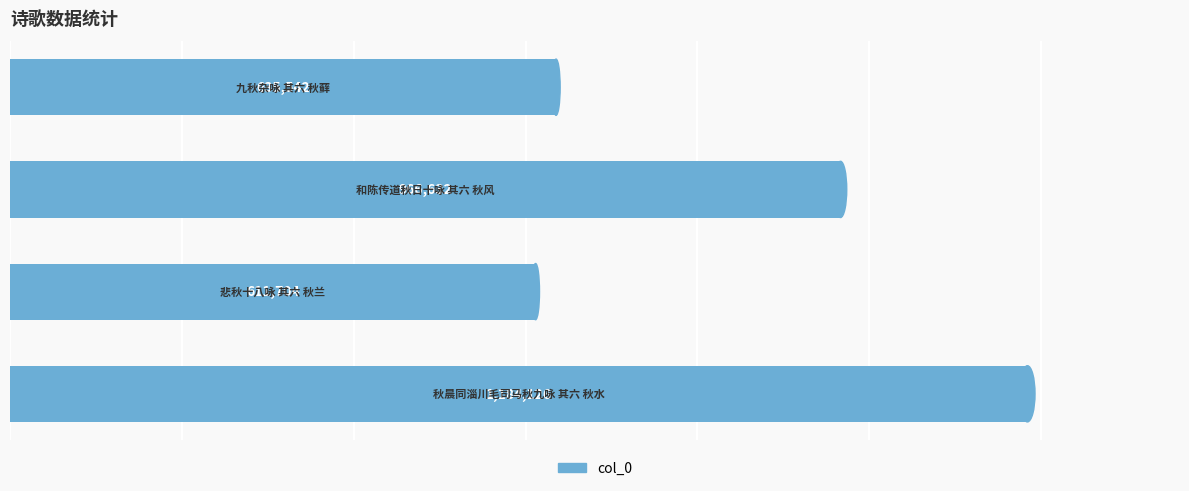

Count the number of data series in this chart.

1